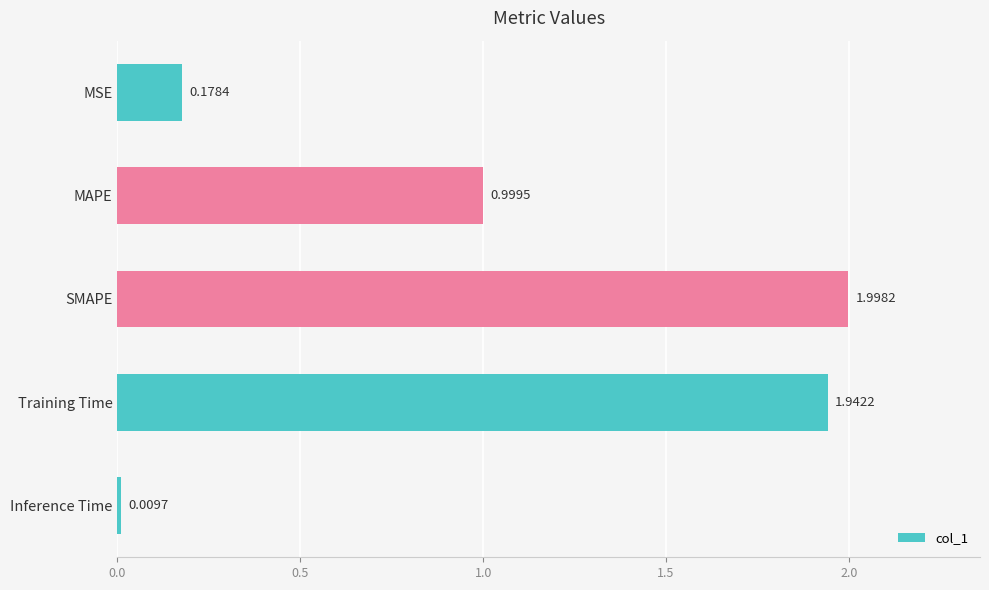

What is the difference between the maximum and second lowest values?

1.8